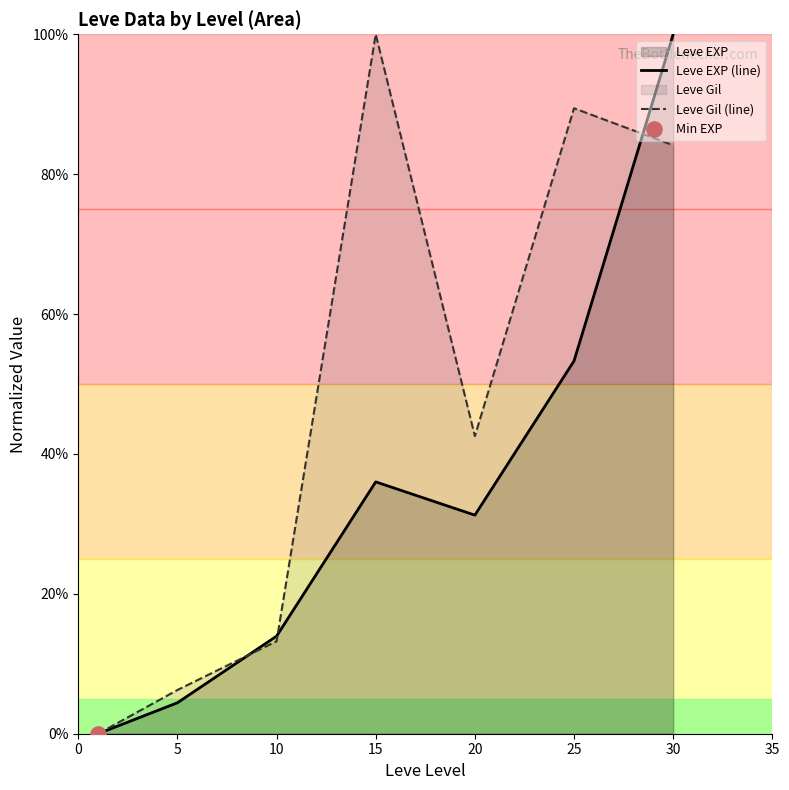

Which series reaches the minimum Y coordinate?

Leve EXP (line)